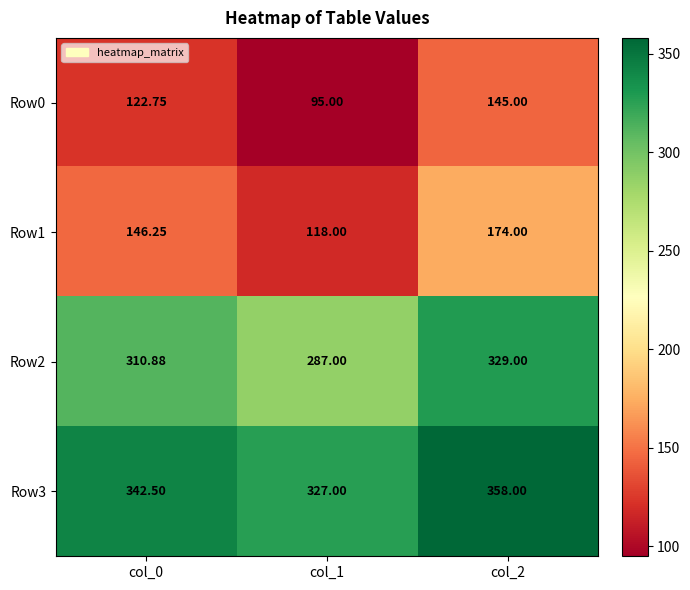

Is the value of Row2 at col_0 greater than the value of Row0 at col_2?

Yes